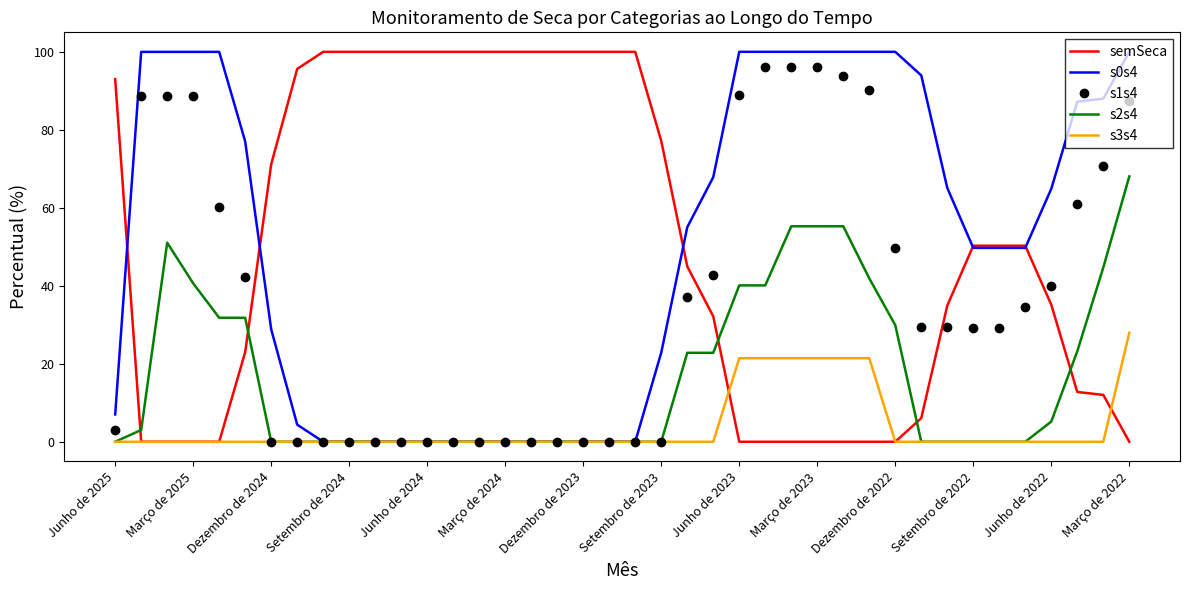

True or false: semSeca and s1s4 cross at least once.

True